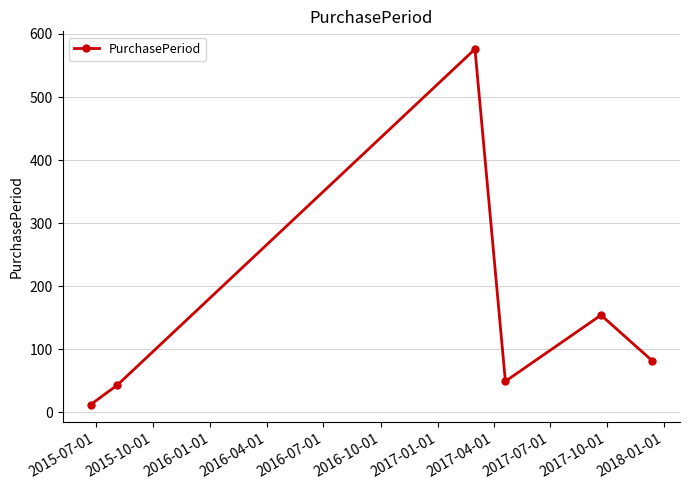

How many points are lower than both their immediate neighbors (excluding endpoints)?

1